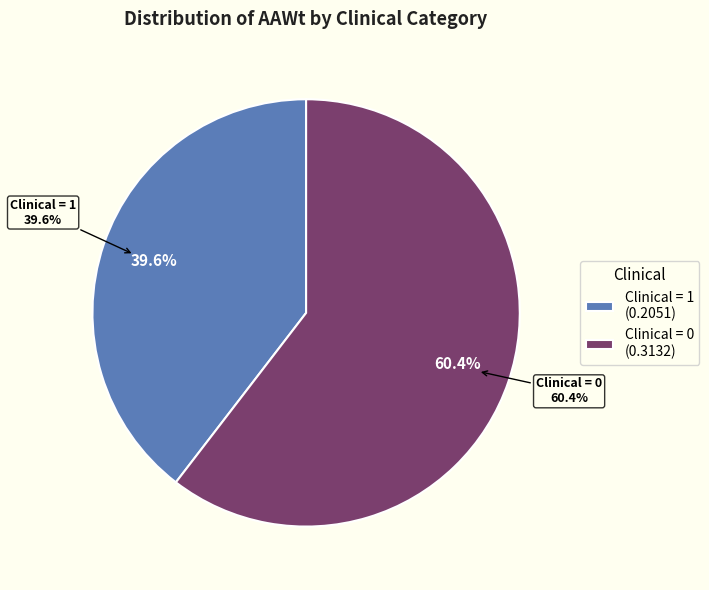

Is the sum of 16 and 33 greater than half?

No